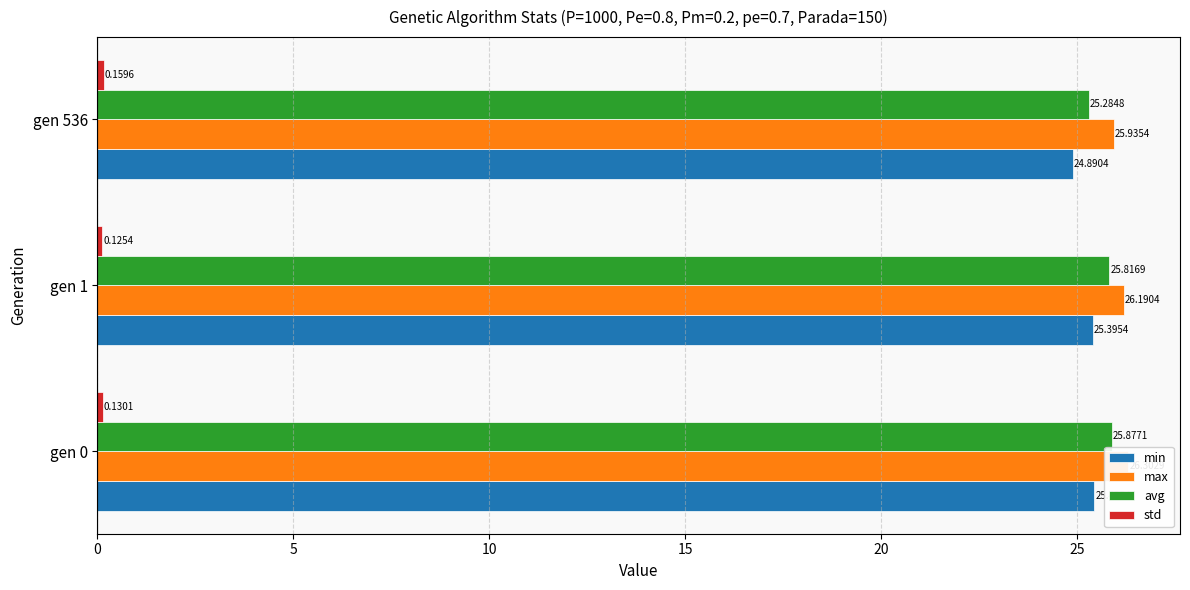

Rank the series by their maximum value, from lowest to highest.

std, min, avg, max